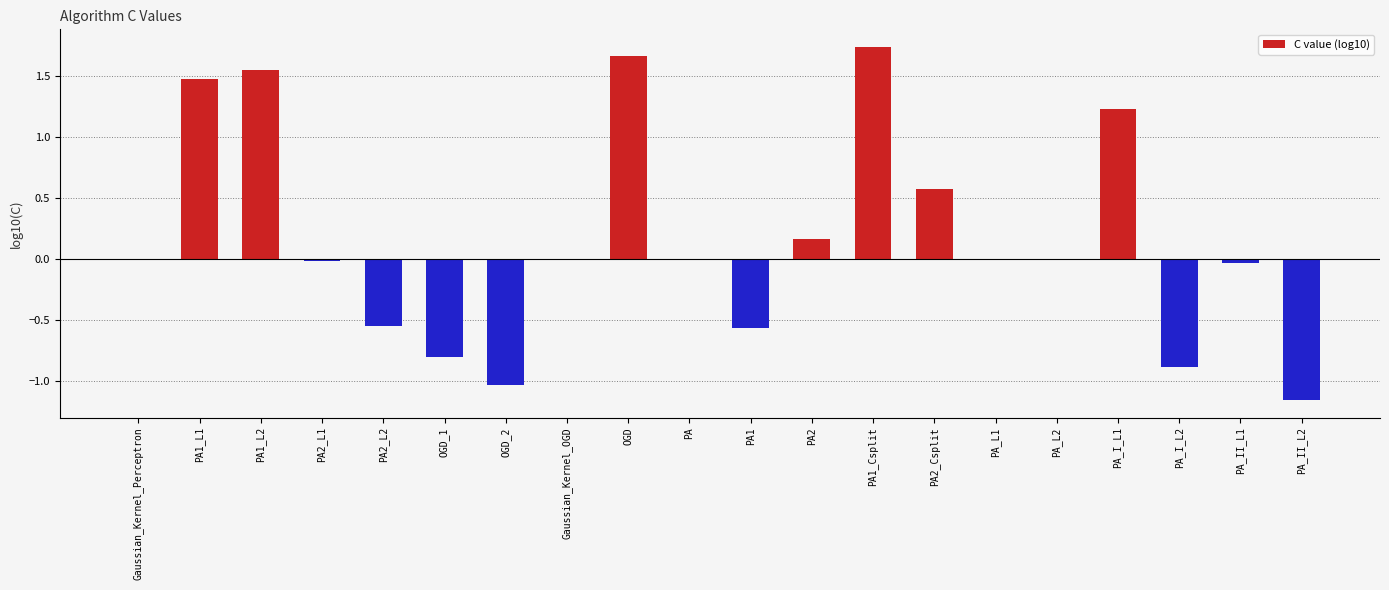

True or false: the data shows -0.9 at PA_I_L2.

True